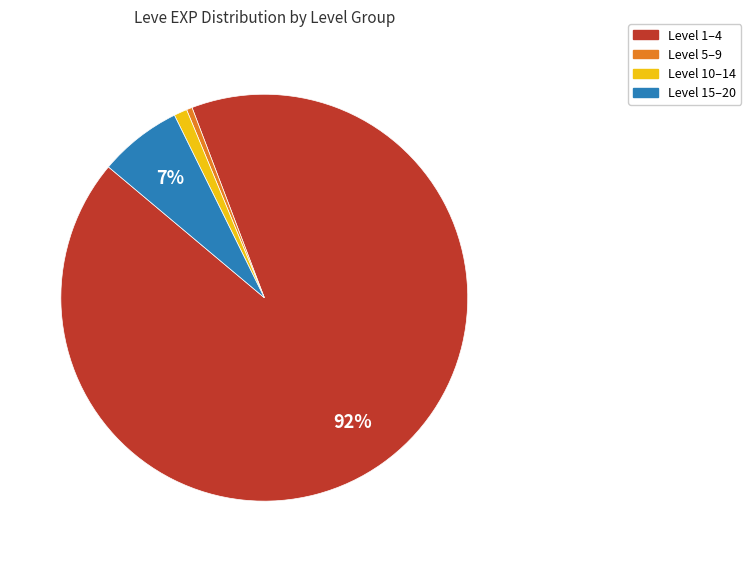

Does any single category account for the majority?

Yes